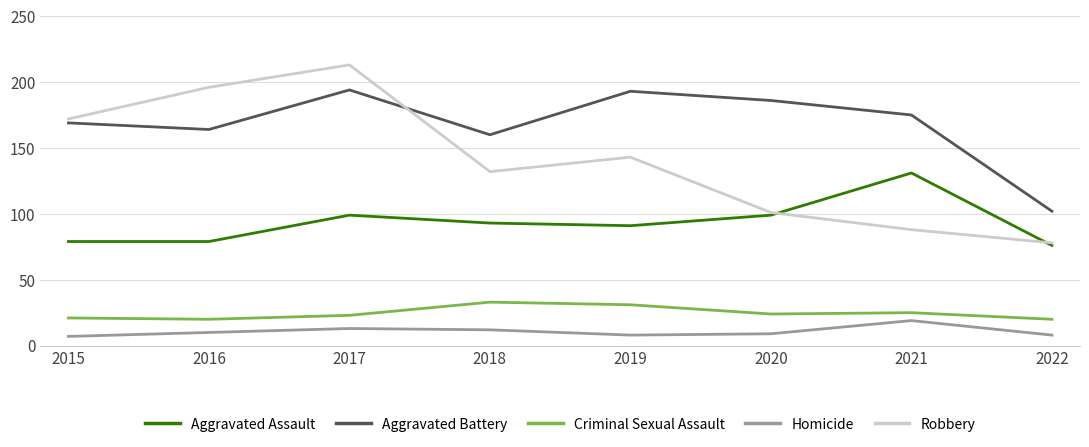

At how many categories does at least one series exceed 69?

8